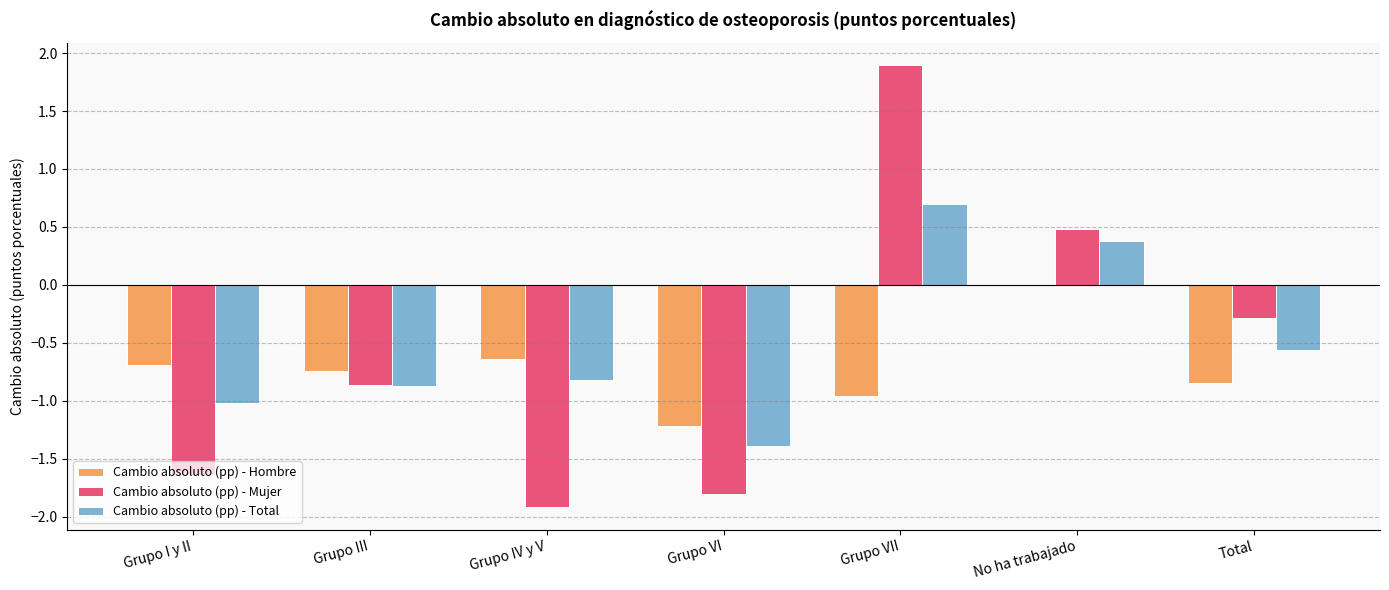

What is the greatest value displayed?

1.9